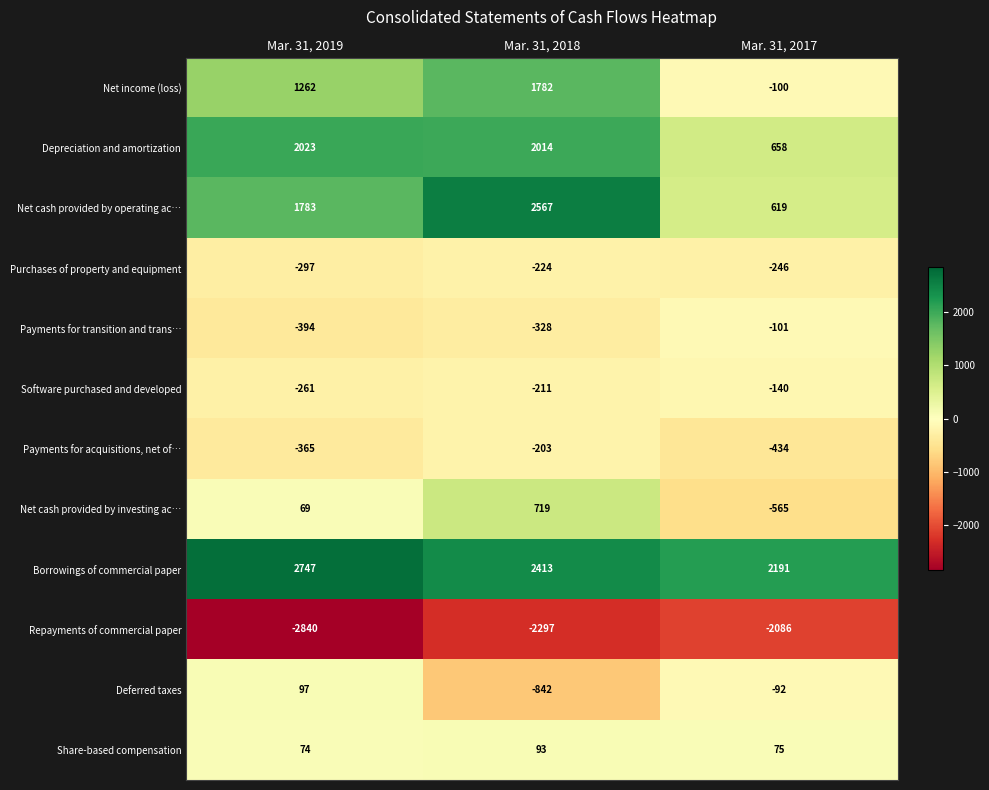

What is the difference between the Payments for acquisitions, net of… values at Mar. 31, 2018 and Mar. 31, 2017?

231